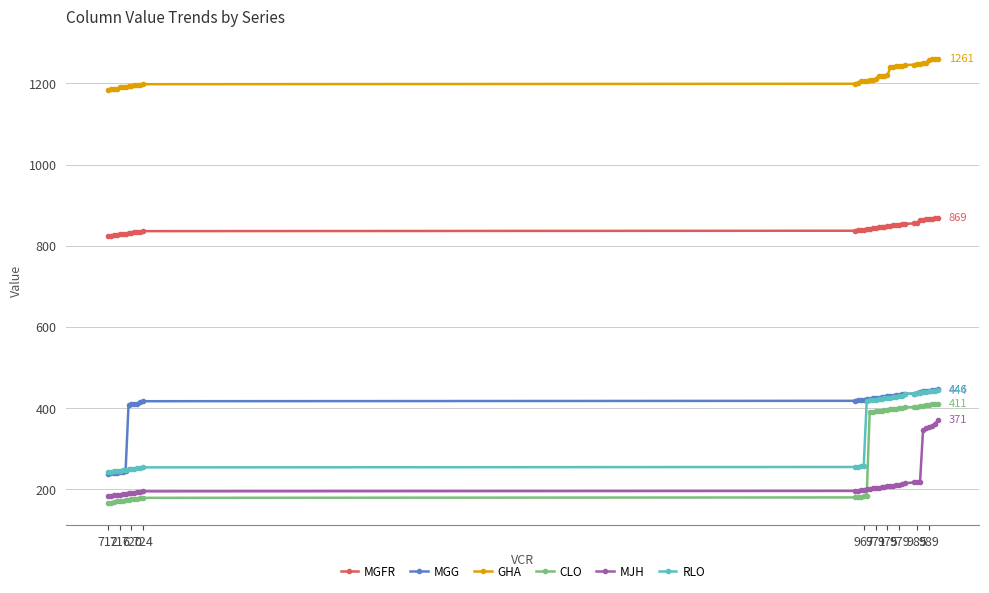

At how many categories does at least one series exceed 880?

40